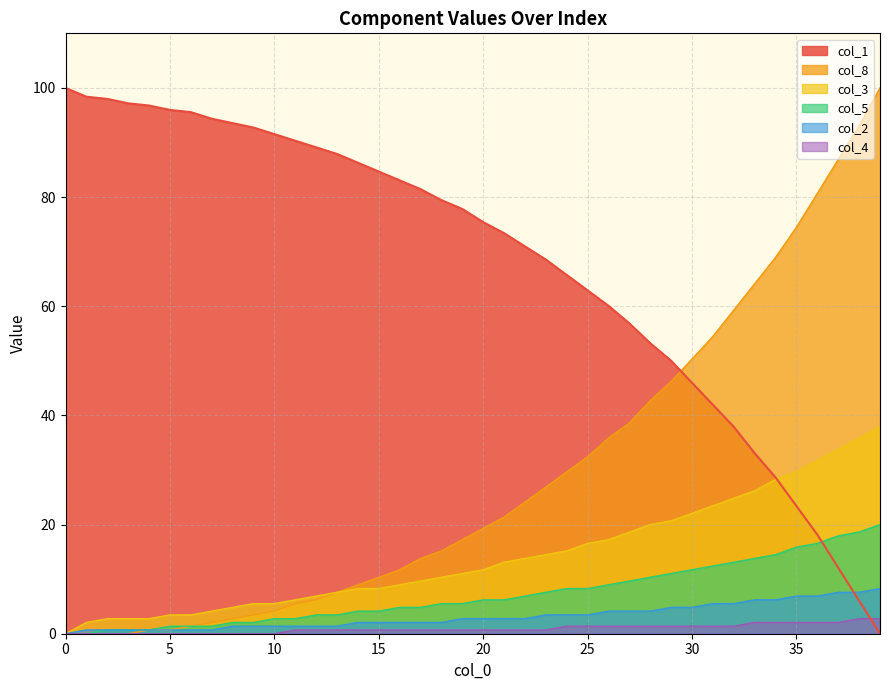

List the series in order of their peak value, lowest first.

col_4, col_2, col_5, col_3, col_1, col_8